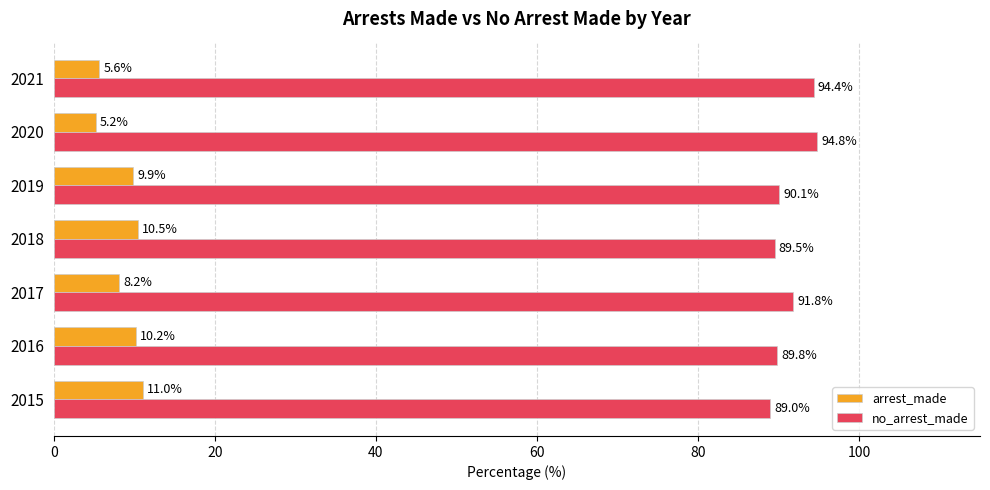

At 2016, list the series in order from smallest to largest.

arrest_made, no_arrest_made